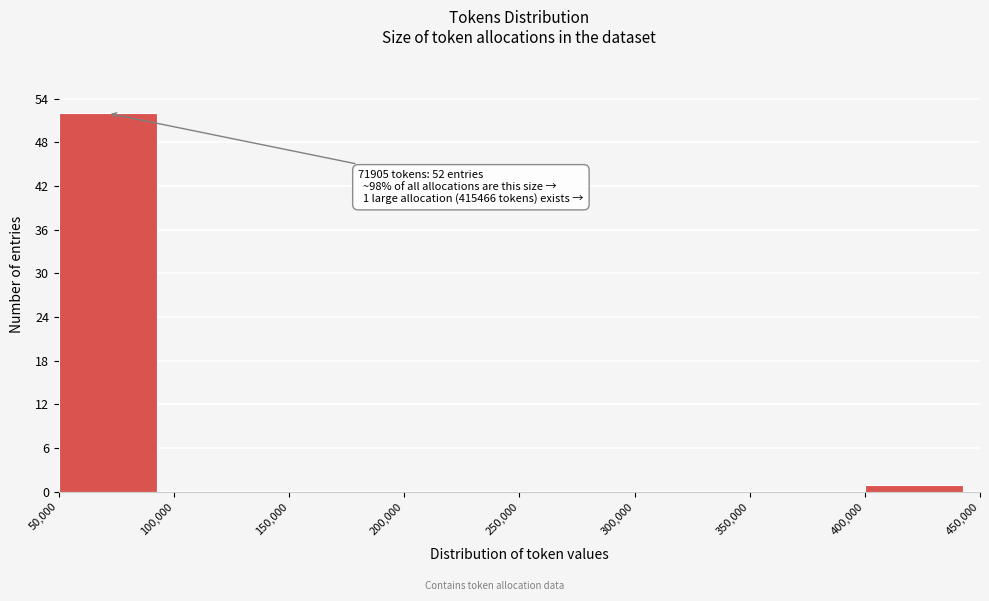

Over which range of the x-axis is the bar tallest?

50,000 to 100,000